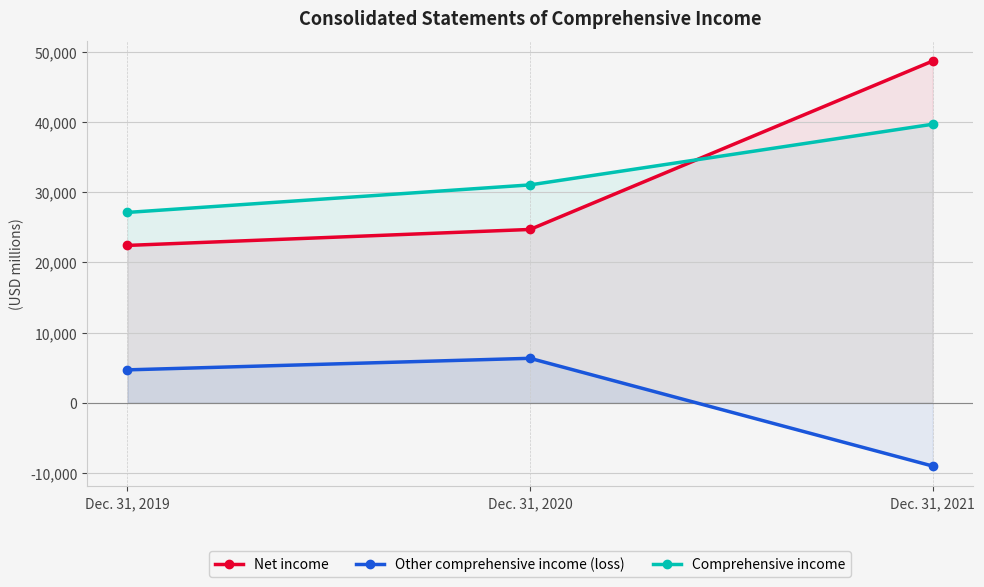

Which series has the widest spread of values?

Net income